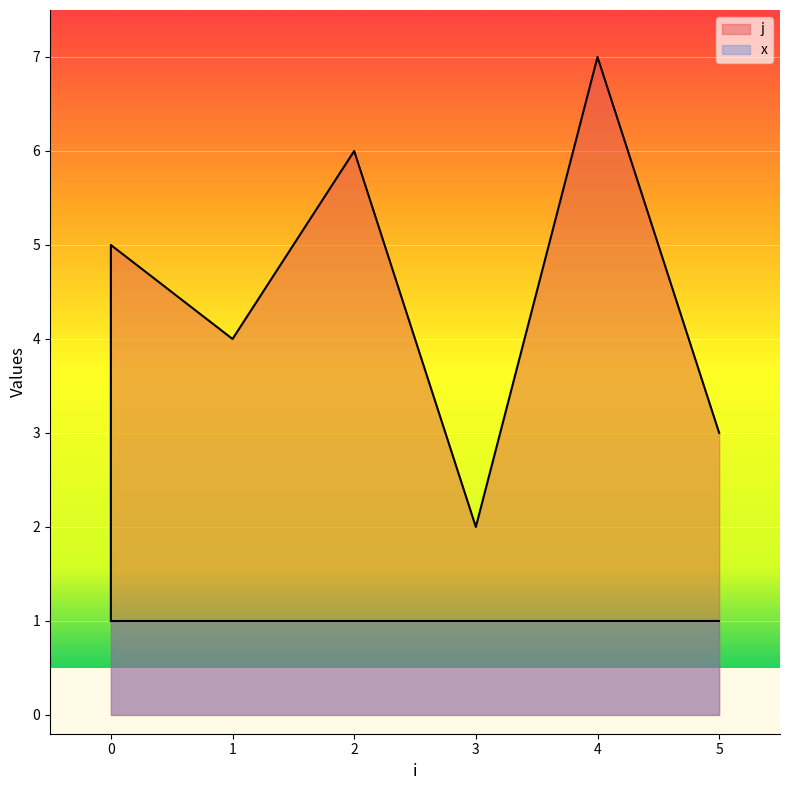

How many interior local valleys (lower than both neighbors) does the data have?

2